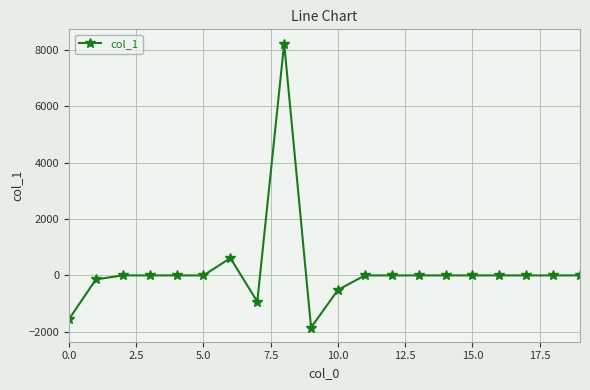

What is the smallest value displayed?

-1846.9